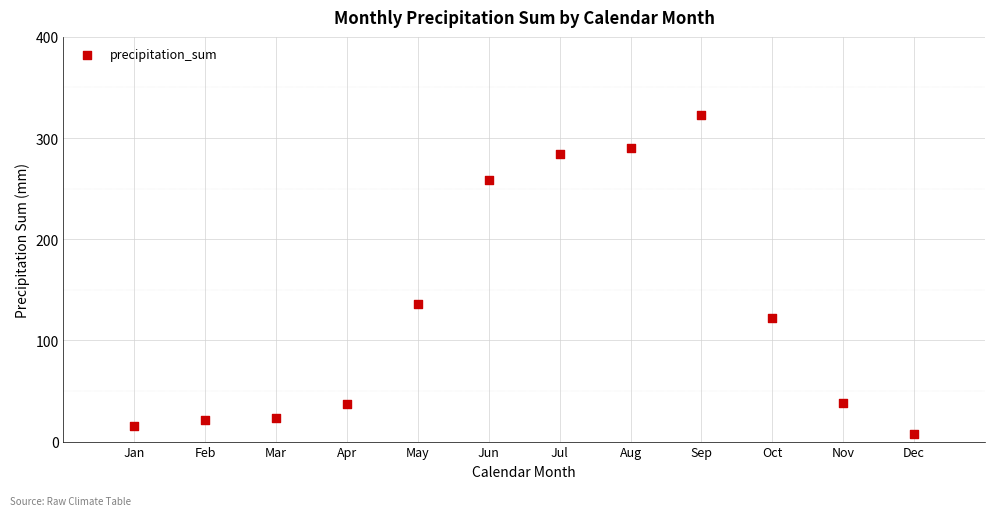

What is the range of Y values (max minus min)?

315.2